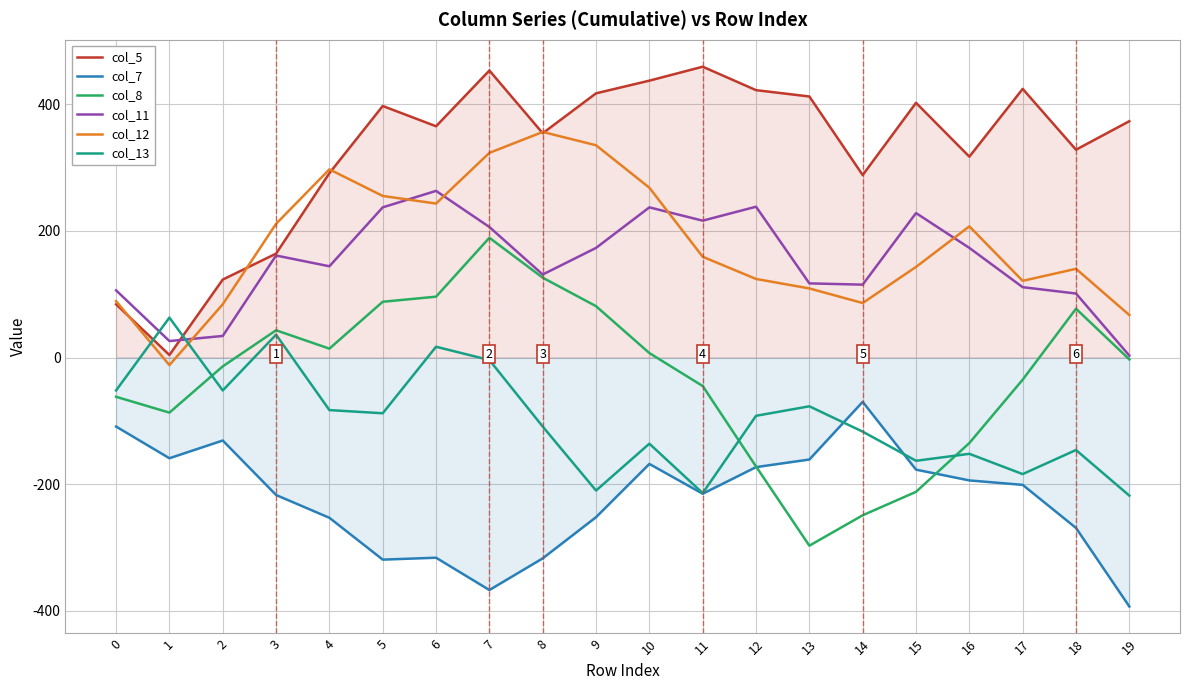

At which label does col_12 reach its minimum?

1